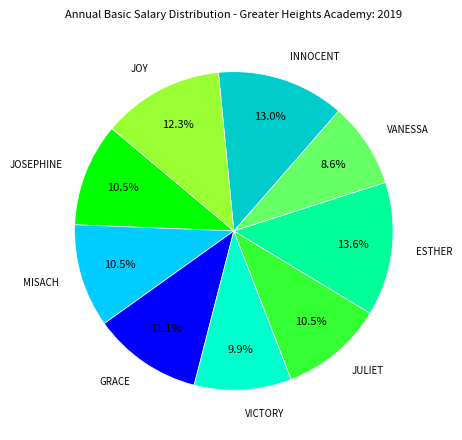

Is there a majority slice in this chart?

No